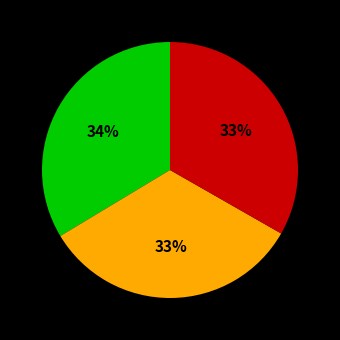

Is there any slice that represents more than half of the pie?

No